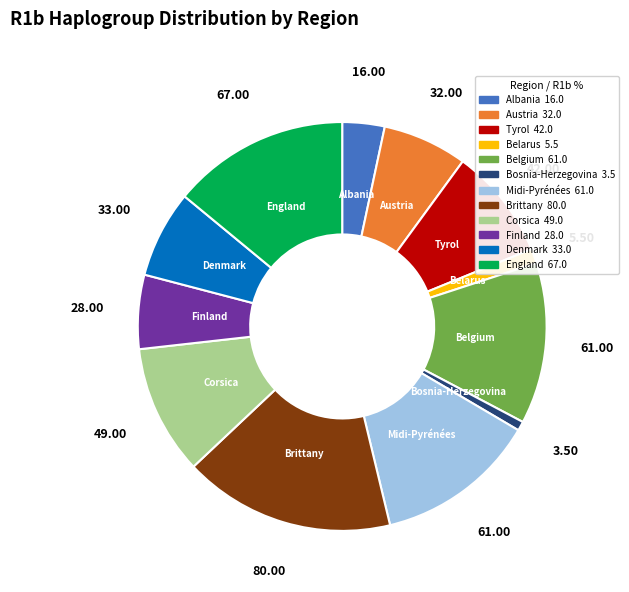

Does Corsica account for over 50% of the chart?

No